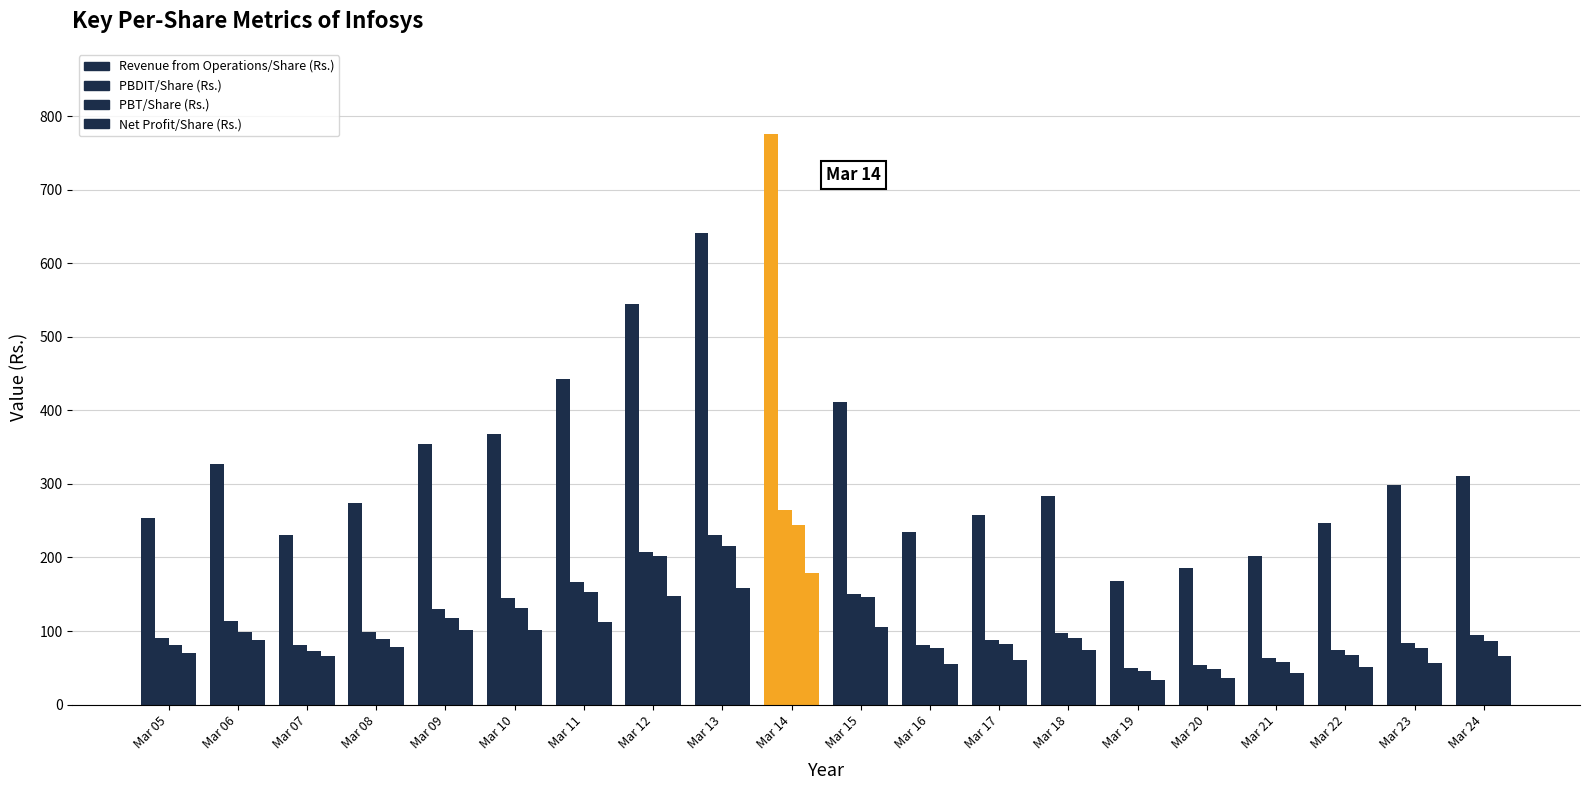

Count the number of categories in the chart.

20